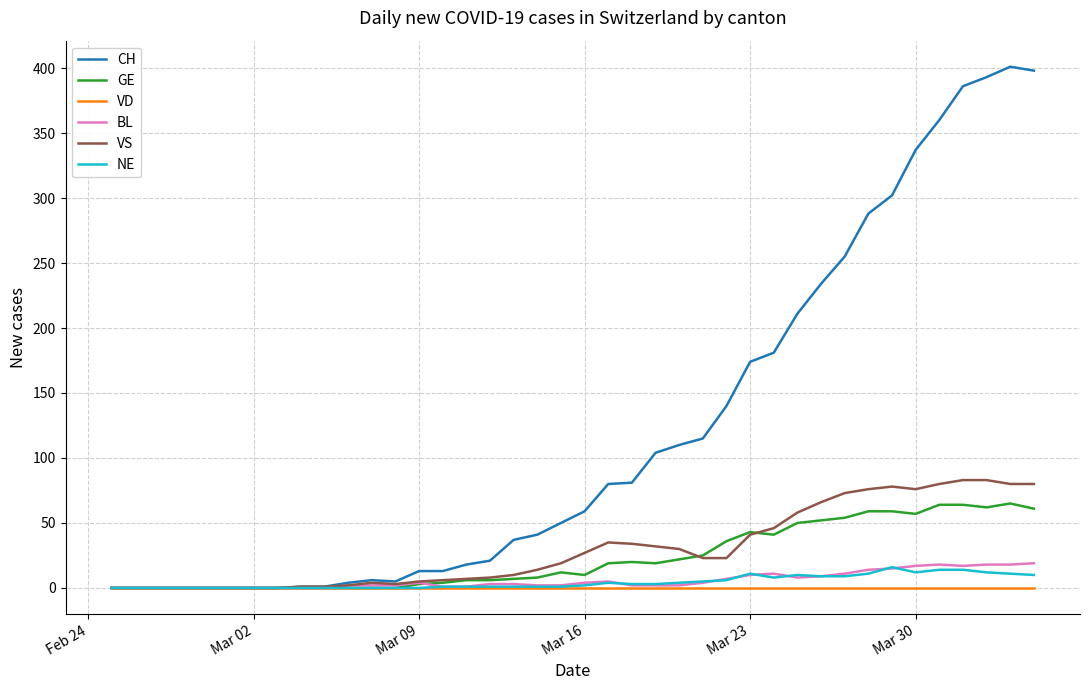

Which series has the widest spread of values?

CH